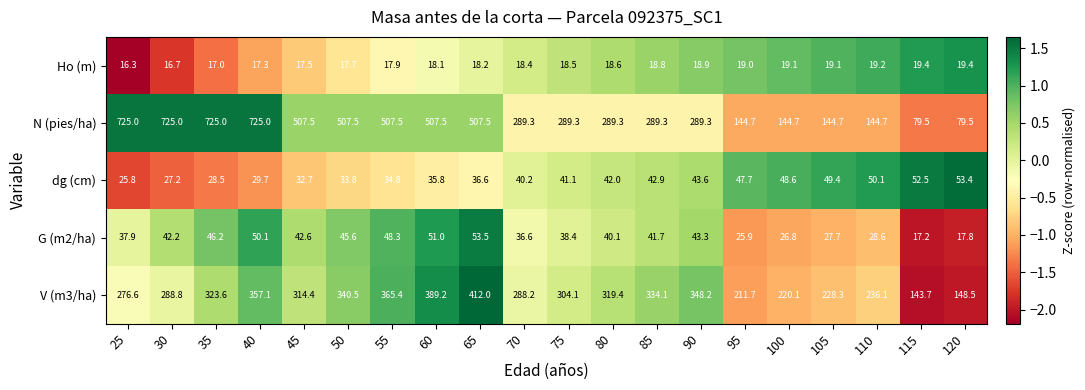

Which series changed the most between 40 and 115?

N (pies/ha)